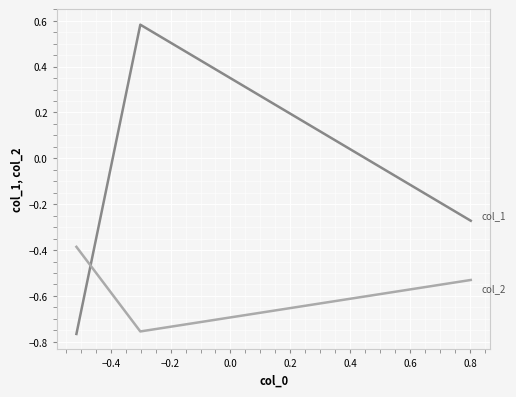

Count the number of data series in this chart.

2